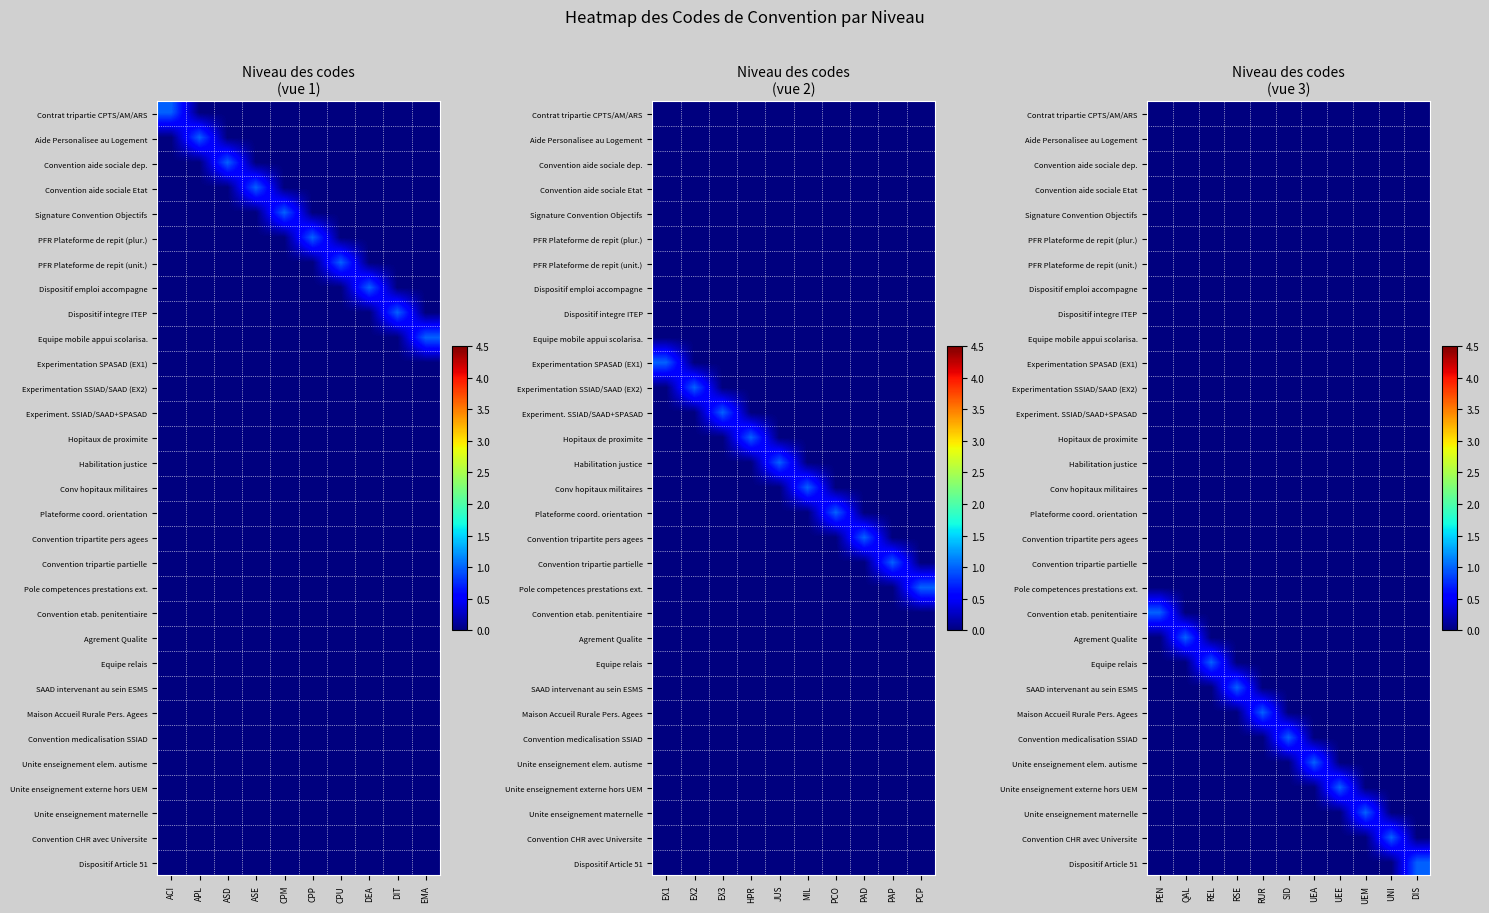

Is it true that Aide Personalisee au Logement equals 0 at UNI?

True